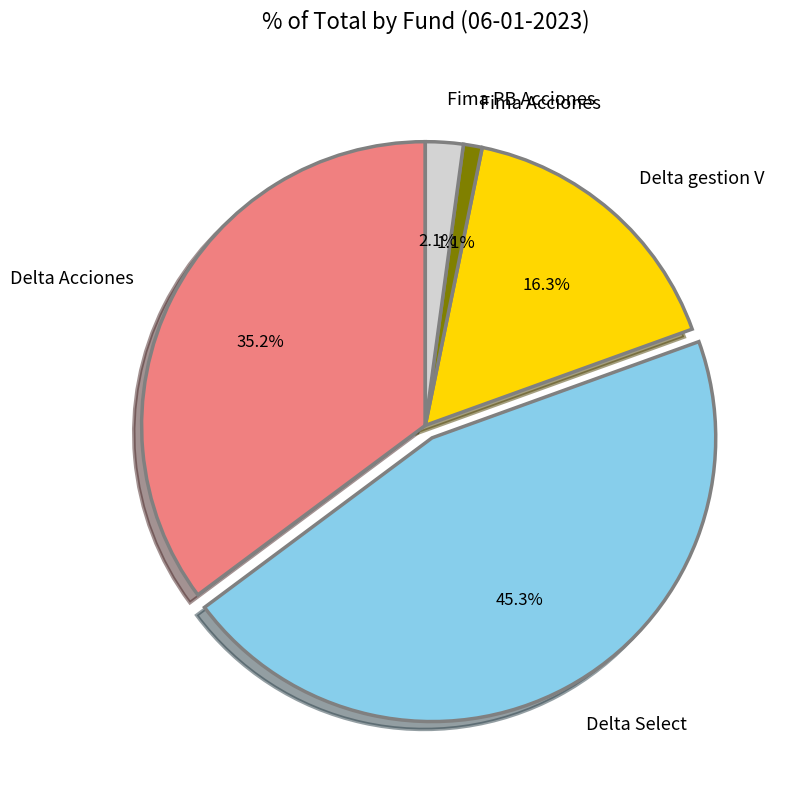

How many slices are in this pie chart?

5